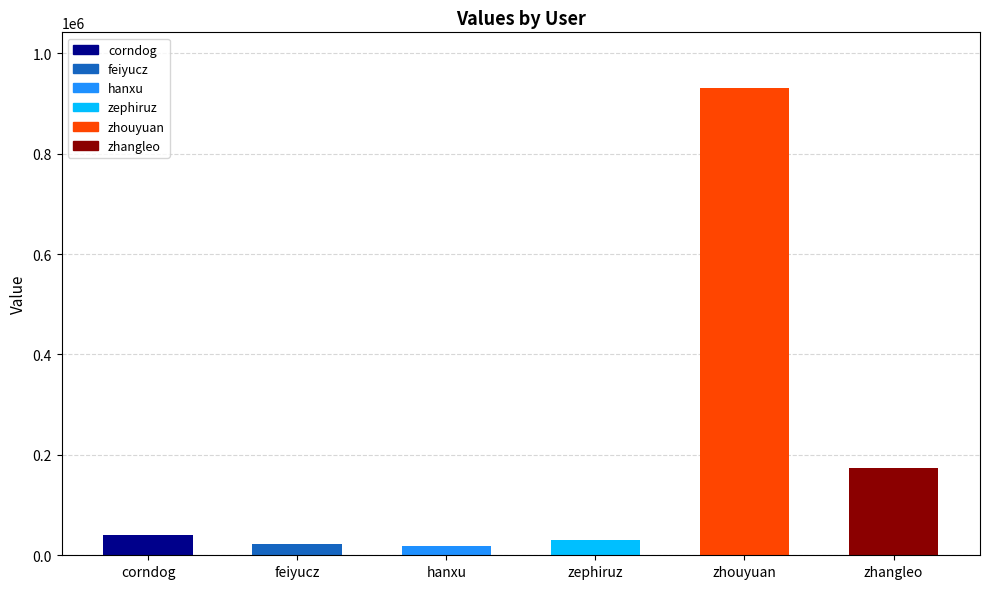

True or false: the data shows 40488 at corndog.

True